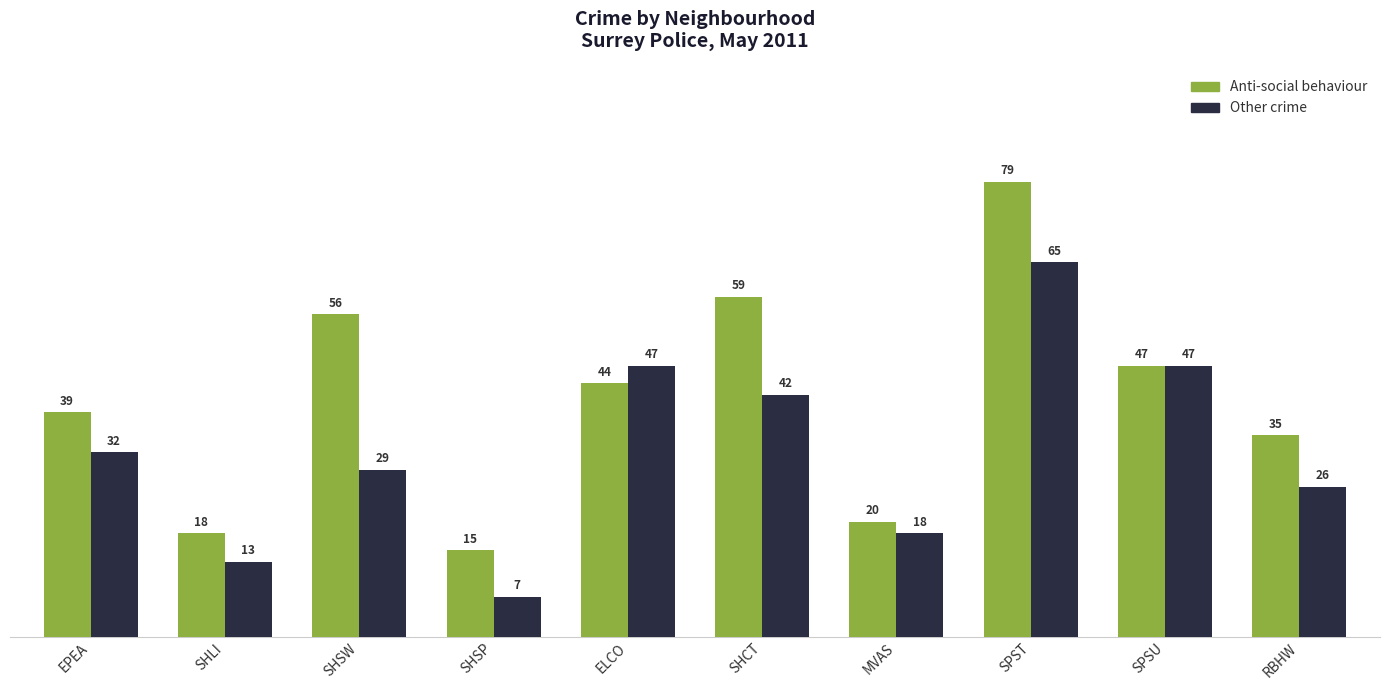

Between SHCT and MVAS, which series saw the biggest shift?

Anti-social behaviour